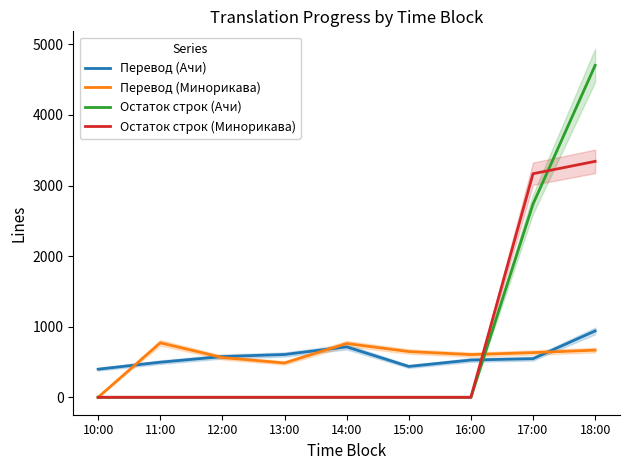

How many intersections are there between Перевод (Минорикава) and Остаток строк (Ачи)?

1